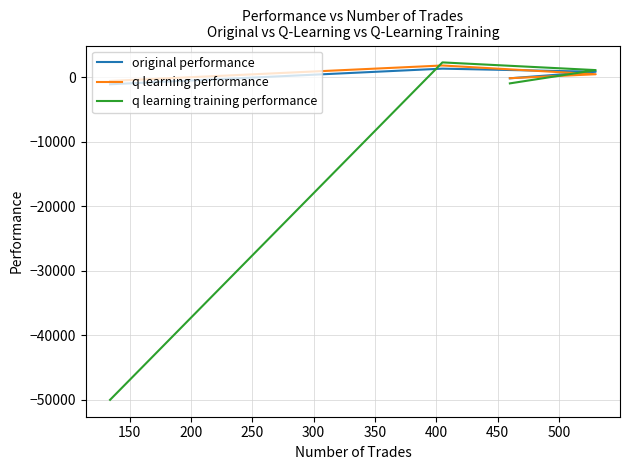

The original performance series shows 1730.4 at 200. True or false?

False